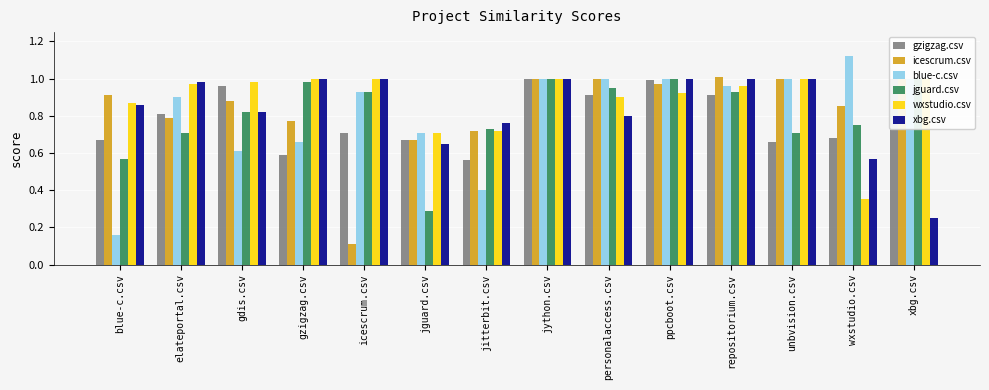

Read the xbg.csv value at unbvision.csv.

1.0